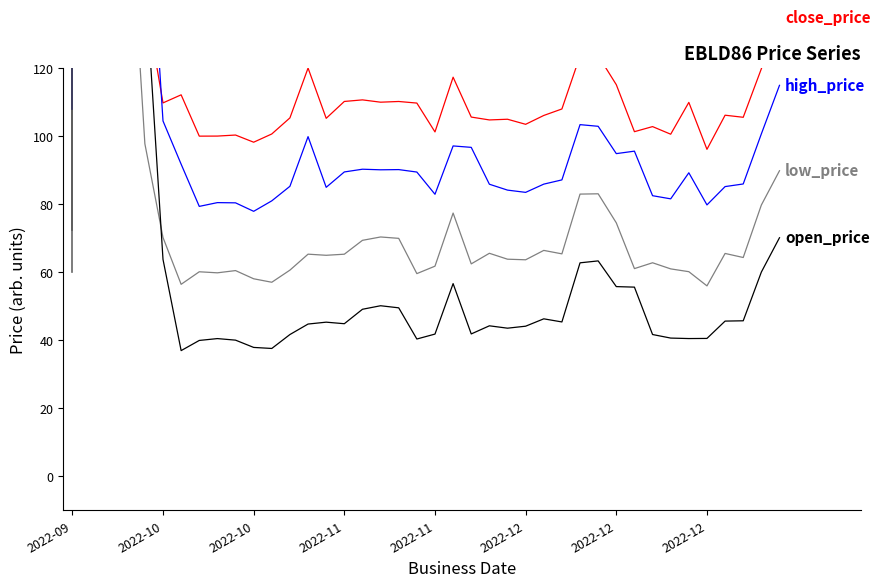

Reading left to right, list all the values displayed in this chart.

close_price: 301.9	264.2	259.4	225.9	140.7	109.7	112.1	99.9	100.0	100.3	98.2	100.6	105.3	119.9	105.2	110.1	110.6	109.9	110.1	109.7	101.2	117.3	105.5	104.7	104.9	103.4	106.0	107.9	123.5	123.6	115.1	101.3	102.7	100.5	109.9	96.1	106.1	105.5	119.7	134.9
high_price: 340.7	262.2	239.0	221.3	187.4	104.4	91.7	79.3	80.4	80.3	77.8	80.9	85.2	99.8	84.9	89.4	90.2	90.0	90.1	89.4	82.9	97.1	96.6	85.8	84.1	83.4	85.8	87.1	103.3	102.8	94.8	95.5	82.4	81.5	89.2	79.7	85.1	85.9	100.6	114.9
low_price: 261.8	224.0	219.1	183.5	97.7	70.2	56.4	60.1	59.8	60.4	58.0	57.0	60.6	65.3	64.9	65.2	69.3	70.3	69.9	59.5	61.7	77.3	62.4	65.5	63.8	63.6	66.4	65.3	82.9	83.0	74.5	61.0	62.7	60.9	60.1	55.9	65.5	64.3	79.7	89.8
open_price: 300.0	222.4	199.4	180.6	148.0	63.7	36.9	39.9	40.5	40.0	37.9	37.5	41.6	44.7	45.3	44.8	49.1	50.1	49.5	40.3	41.8	56.6	41.8	44.2	43.5	44.1	46.3	45.3	62.7	63.3	55.7	55.6	41.6	40.6	40.5	40.5	45.6	45.7	60.0	70.1